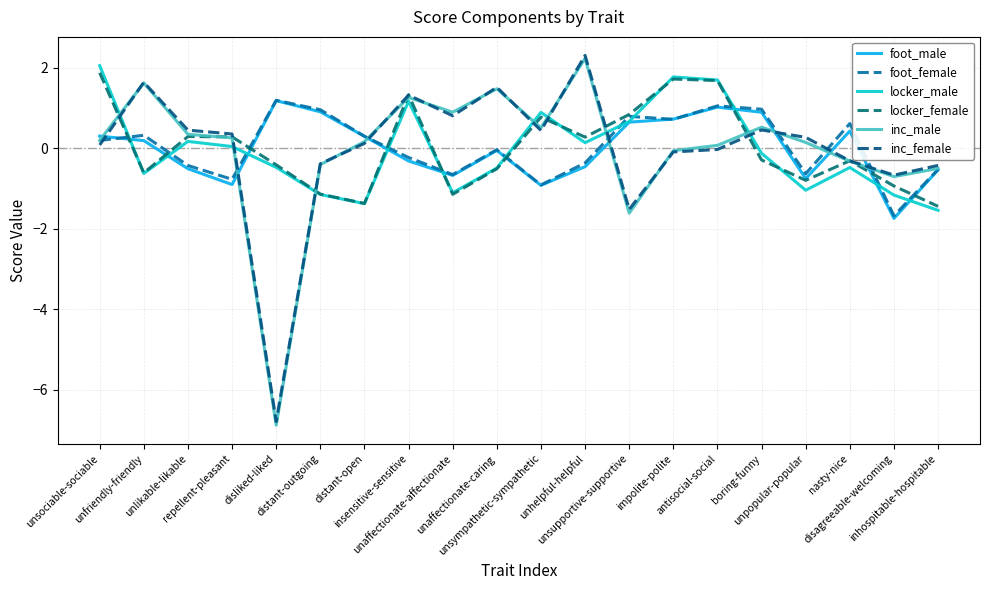

At how many categories does at least one series exceed 2?

2